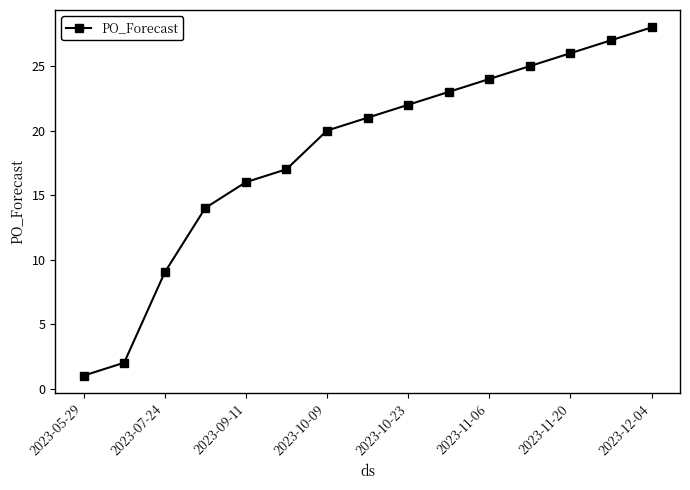

Reading left to right, extract all data points from this chart.

1	2	9	14	16	17	20	21	22	23	24	25	26	27	28